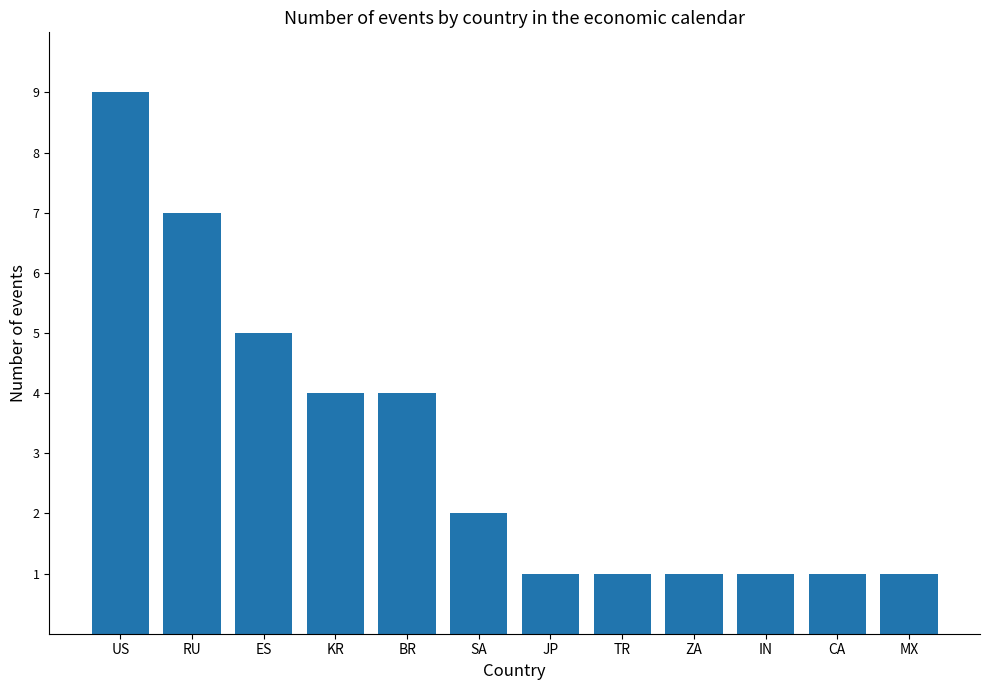

Are the bars horizontal?

No